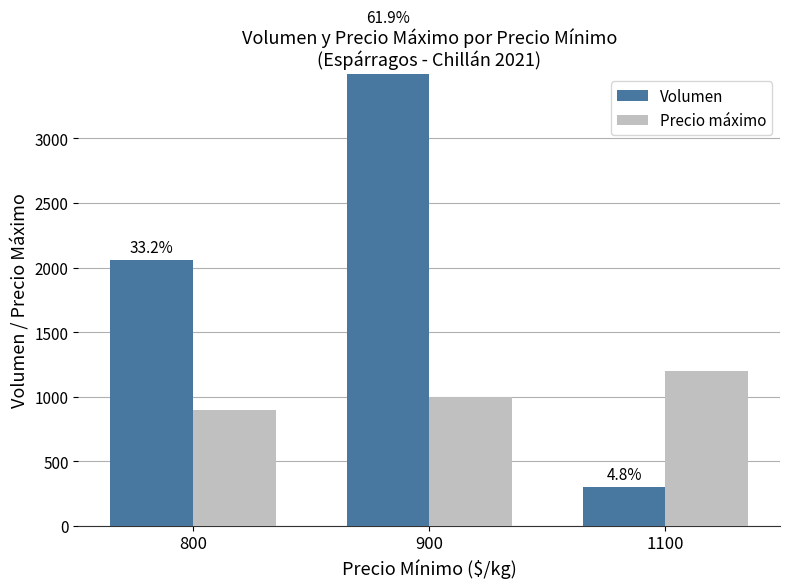

List the labels in order of Volumen value, largest first.

900, 800, 1100